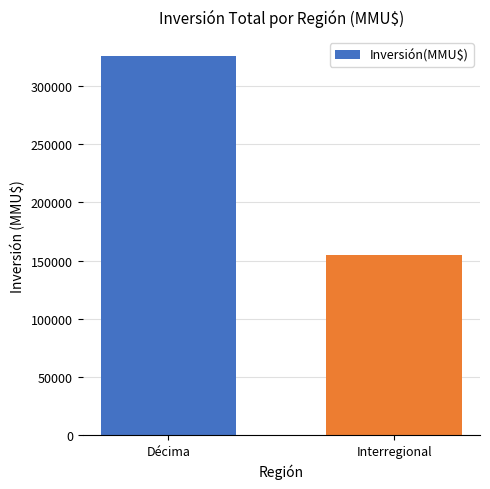

Which label corresponds to the smallest value in the chart?

Interregional